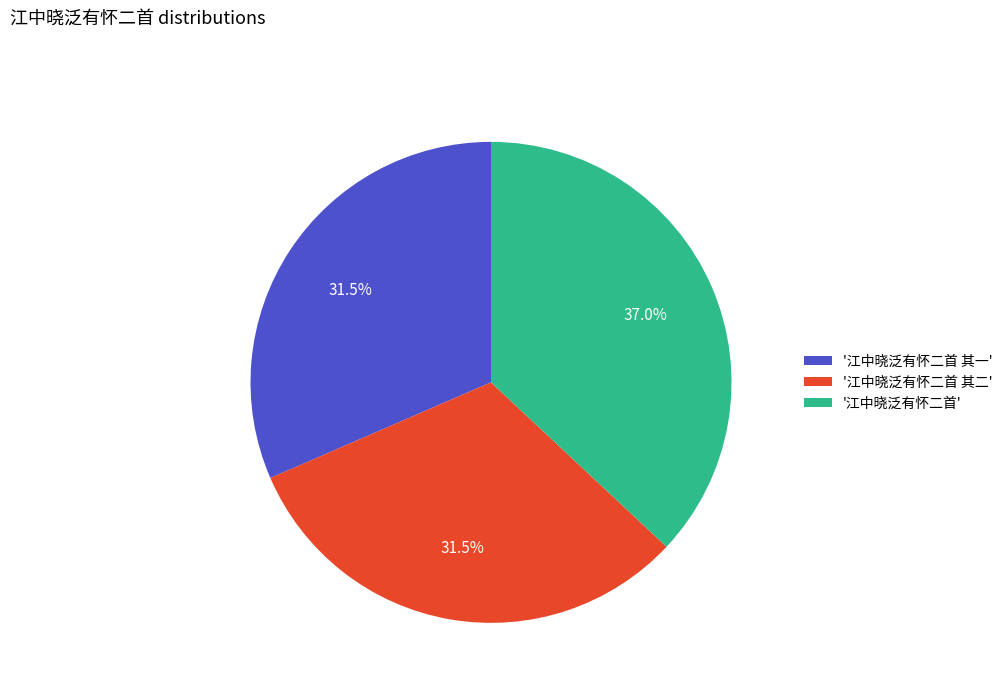

Combined, what portion of the pie is '江中晓泛有怀二首' and '江中晓泛有怀二首 其二'?

68.5%